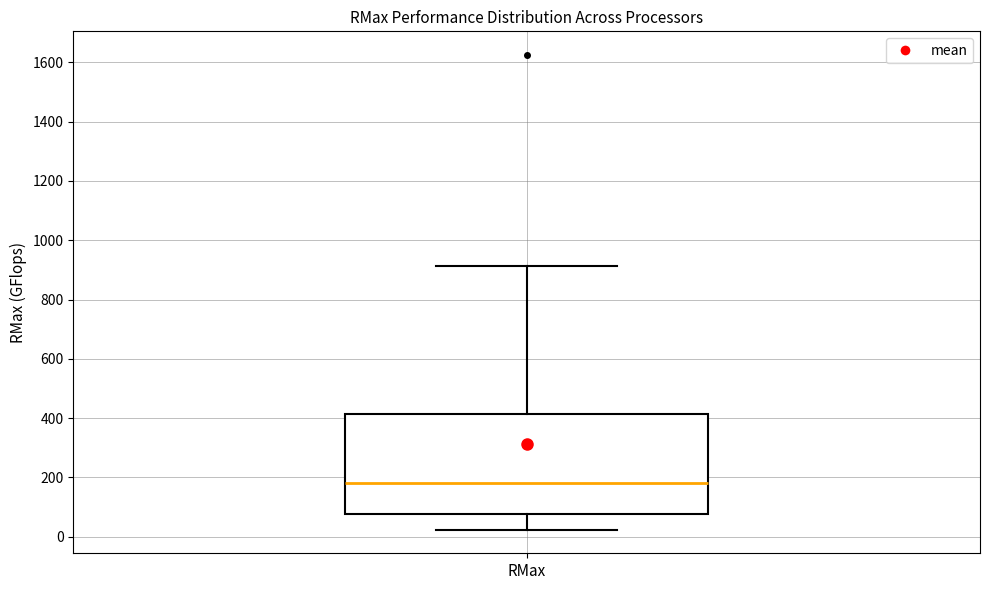

Transcribe this box plot: give where the median line is, the range the box spans, and where the two whiskers end, as read against the y-axis. The values are not printed on the chart, so give them approximately, as read against the axis.

median 180, box 80 to 420, whiskers 20 to 920